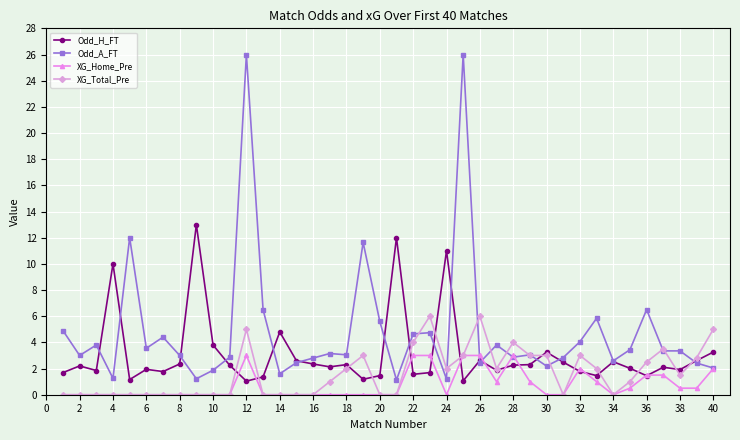

What is the sum of all Odd_A_FT values?

193.2